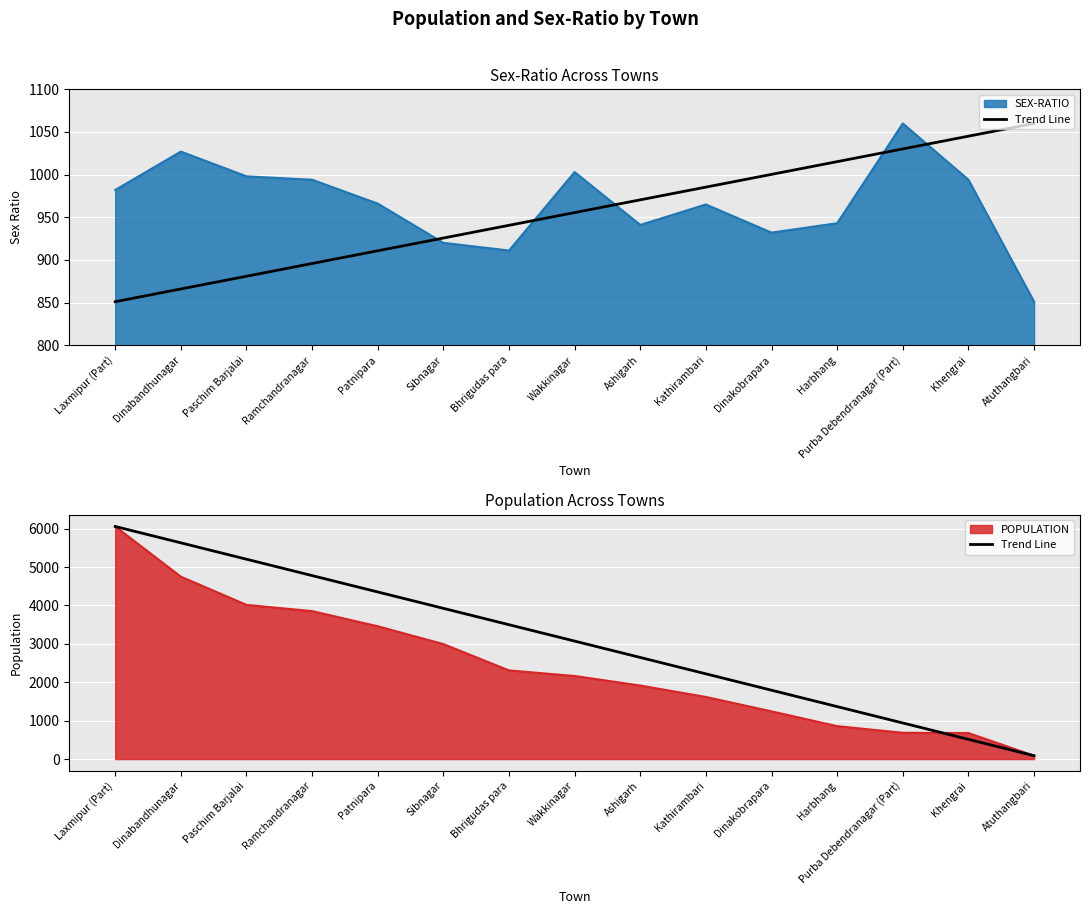

The value at Patnipara is 1273.3. True or false?

False